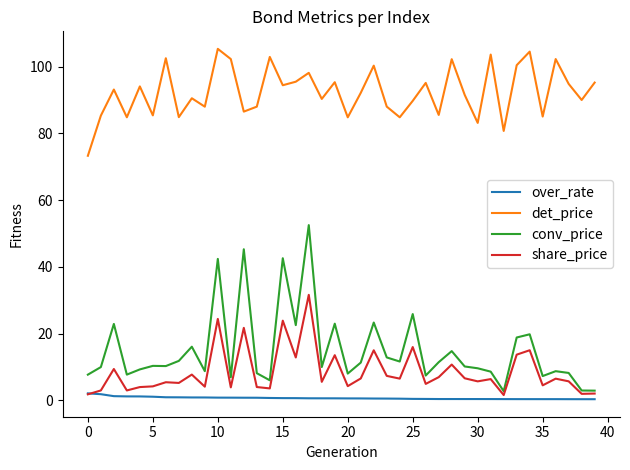

What is the maximum value shown in the chart?

105.3